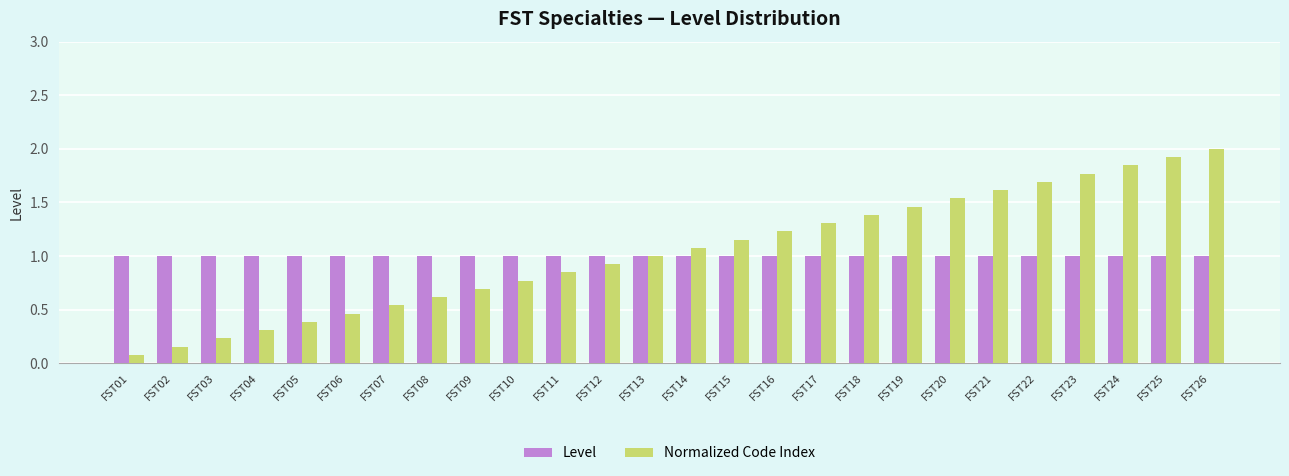

The value of Normalized Code Index at FST08 is 0.9. True or false?

False